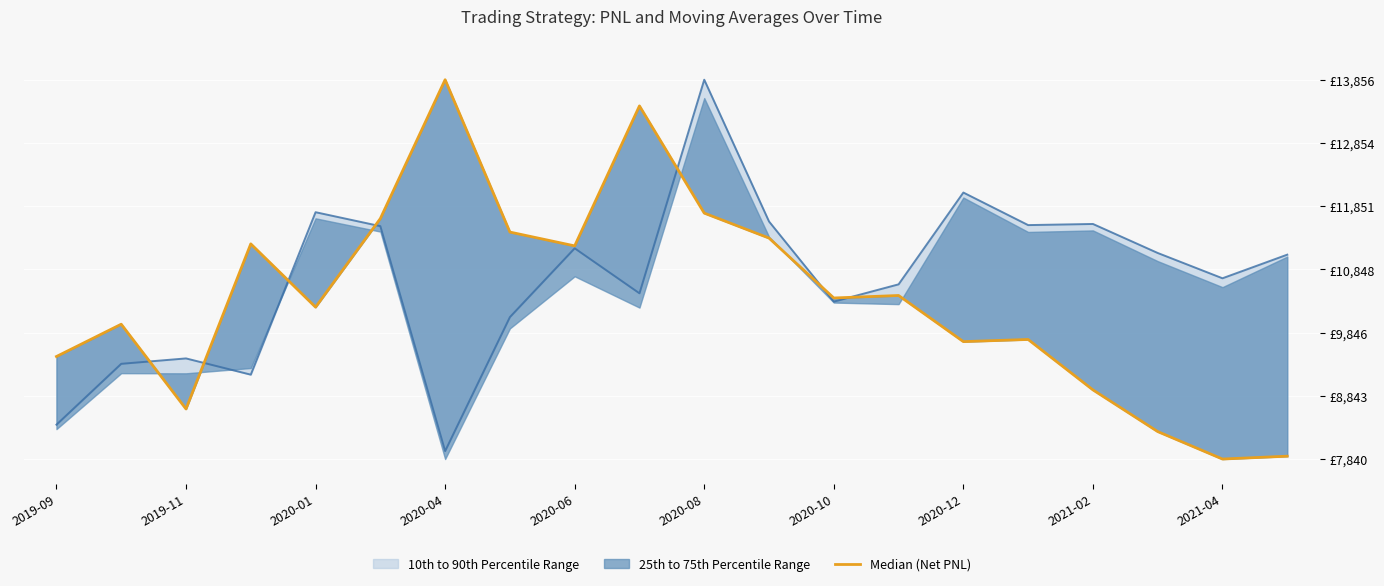

How many data points are less than 10395?

10